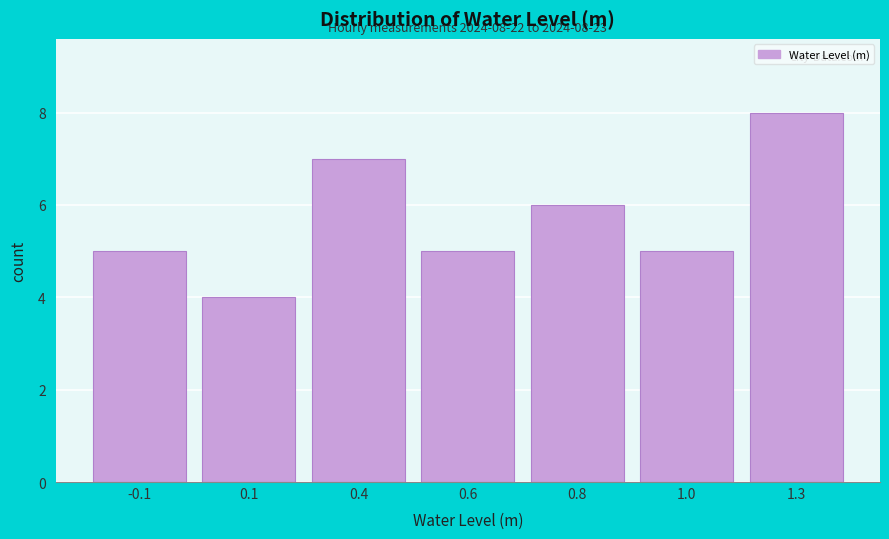

Reading left to right, transcribe all the data shown in this chart.

-0.1=5	0.1=4	0.4=7	0.6=5	0.8=6	1.0=5	1.3=8